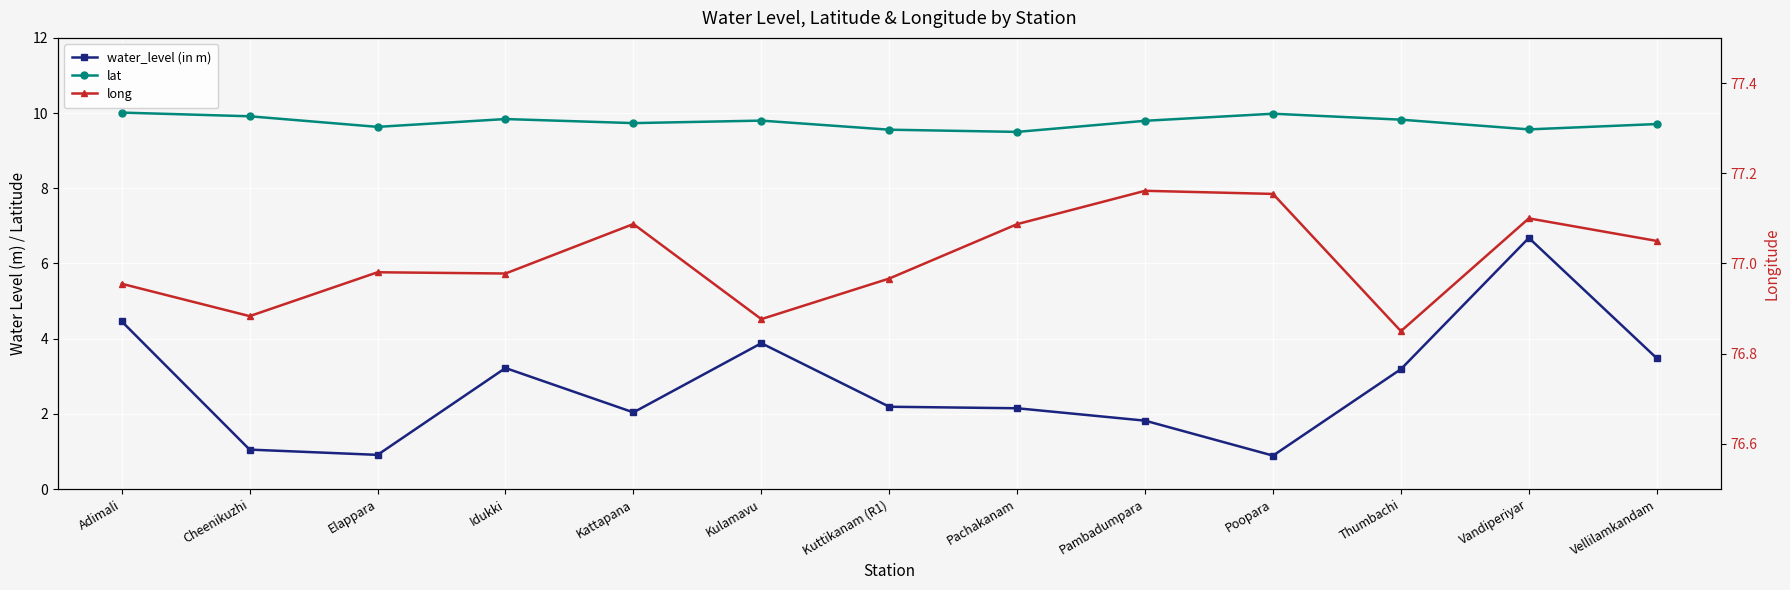

What is the value of the lat point at the 1st from the left?

10.0